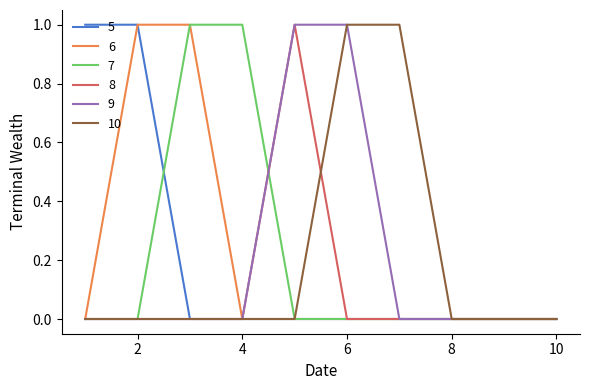

How many lines are shown in the chart?

6